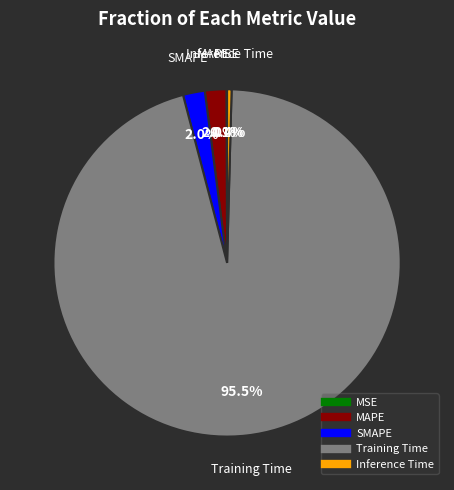

Which category accounts for the majority?

Training Time